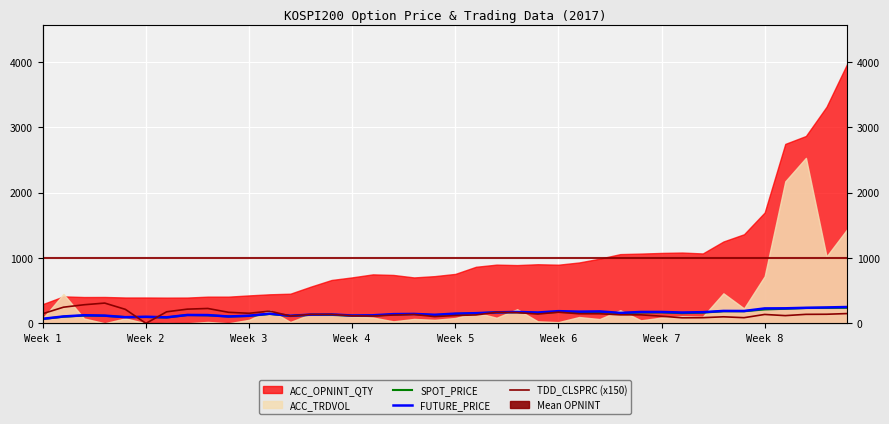

What is the sum of all TDD_CLSPRC (x150) values?

5928.0